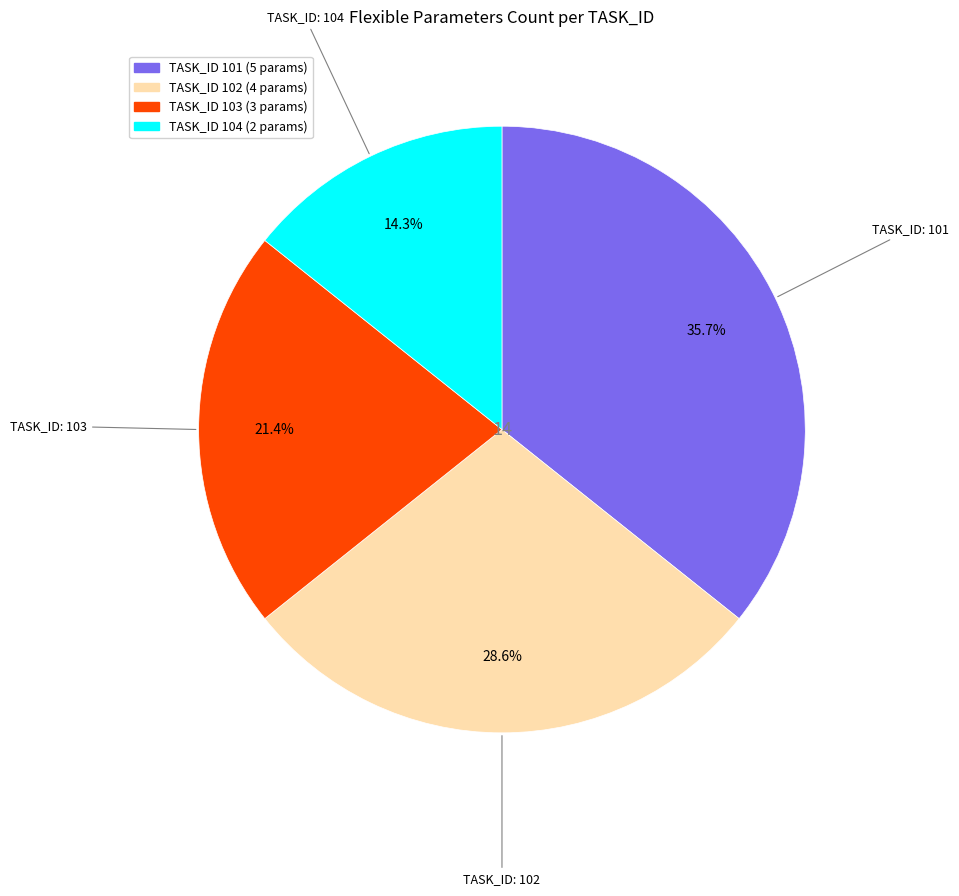

Is there any slice that represents more than half of the pie?

No